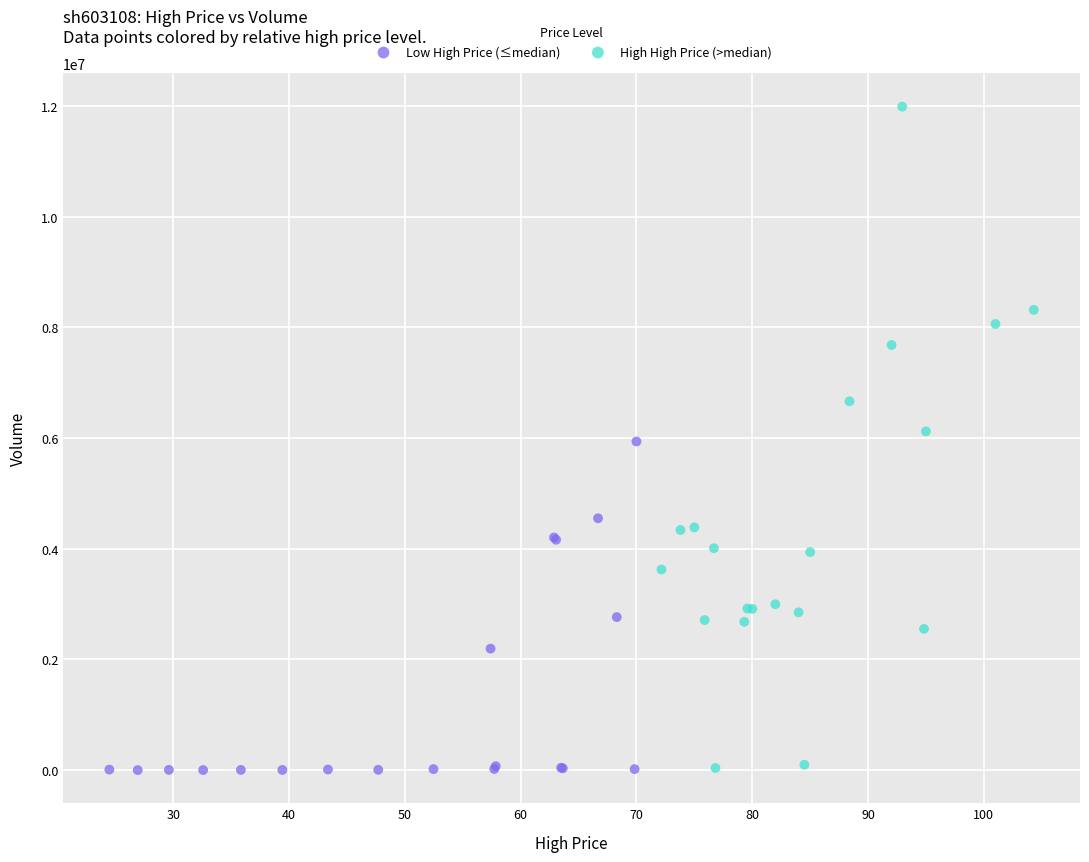

Which series has the widest spread of Y values?

High High Price (>median)